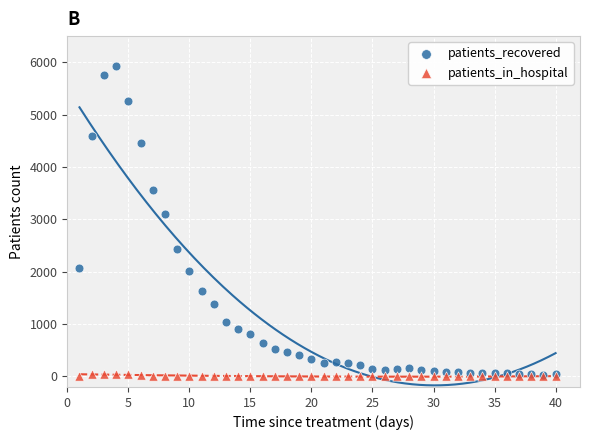

Which series has the largest Y range (max minus min)?

patients_recovered